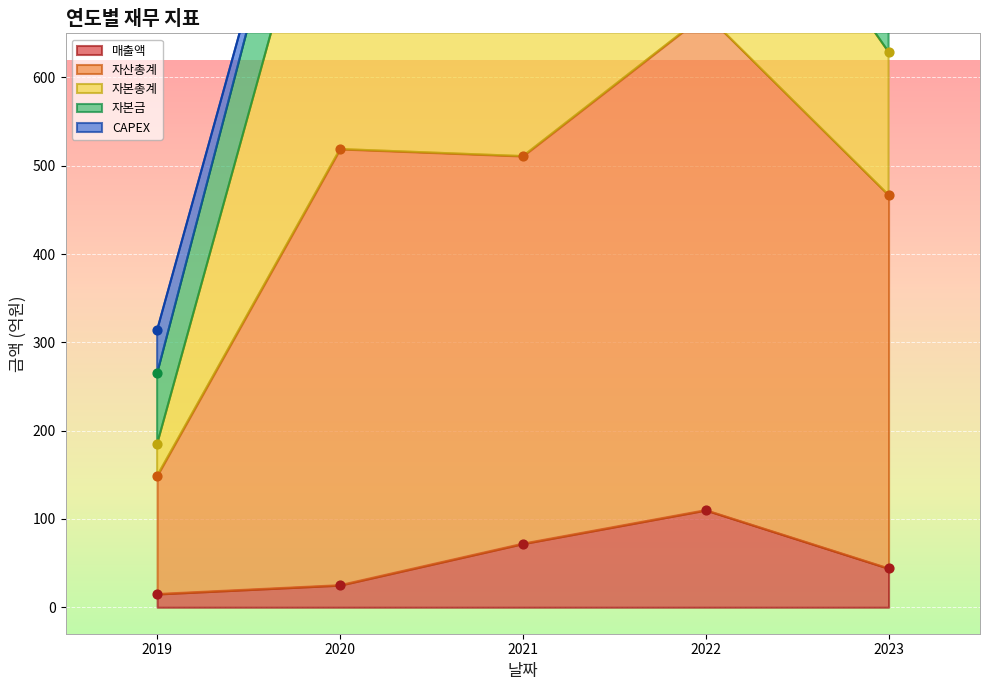

What are all the series names shown in the legend?

매출액, 자산총계, 자본총계, 자본금, CAPEX